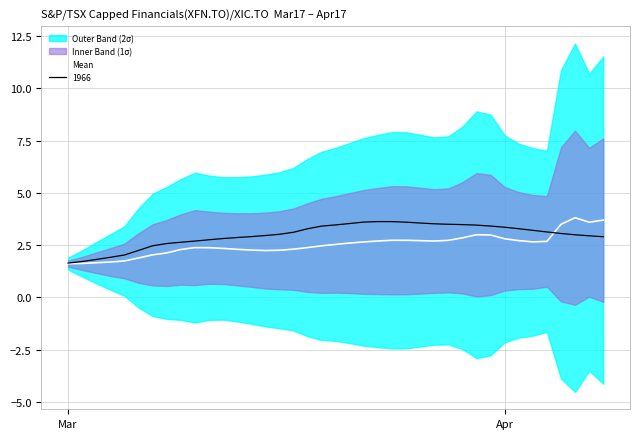

Count the number of categories in the chart.

39